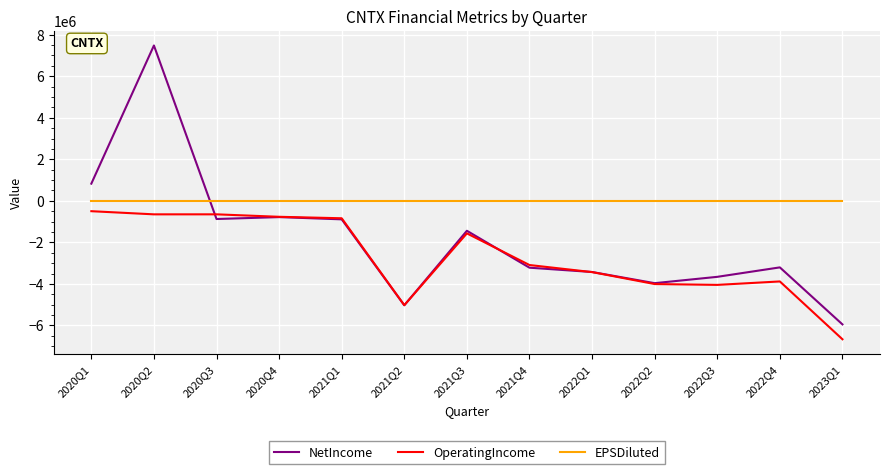

How many series are shown in this chart?

3